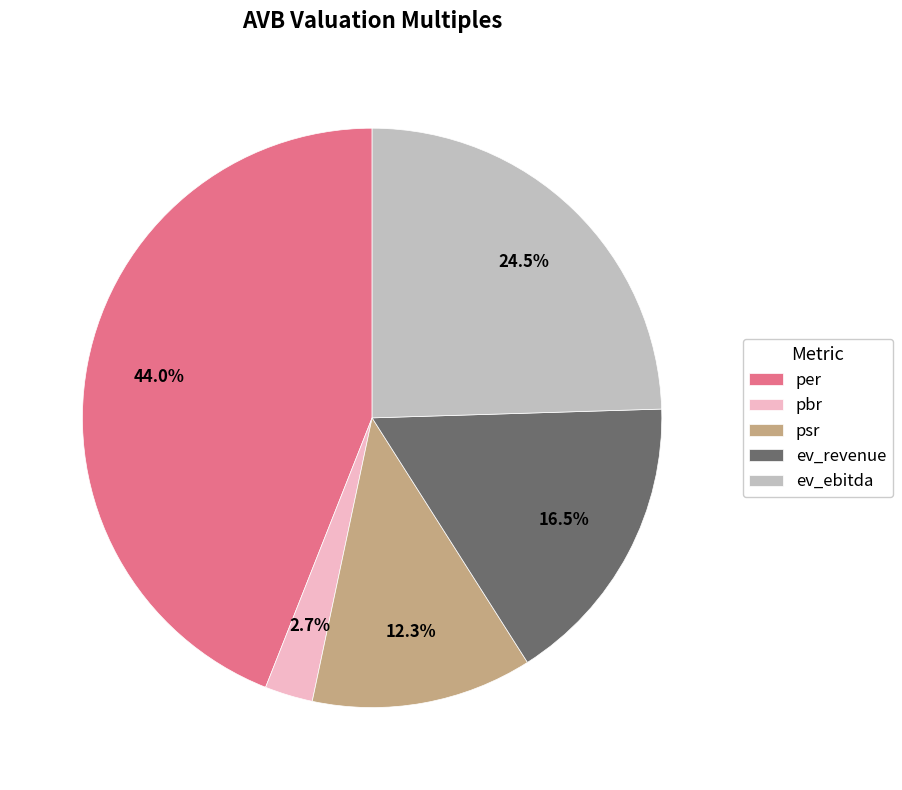

Which slice is the smallest?

pbr